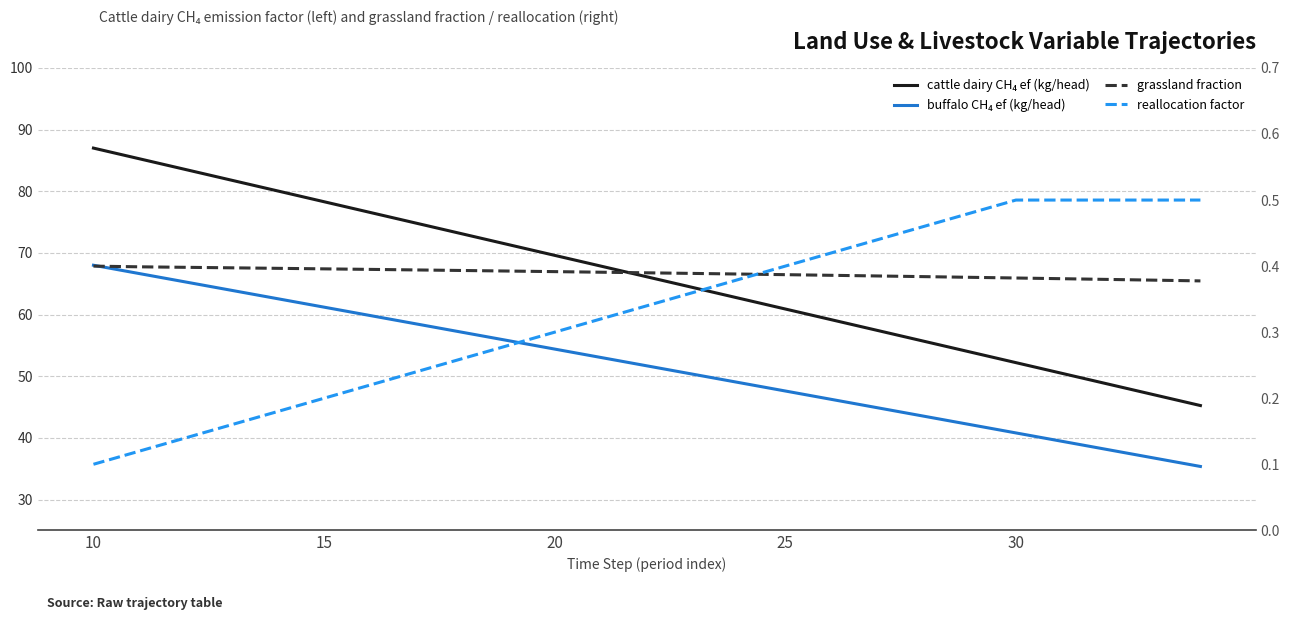

Which label corresponds to the largest value in the chart?

10